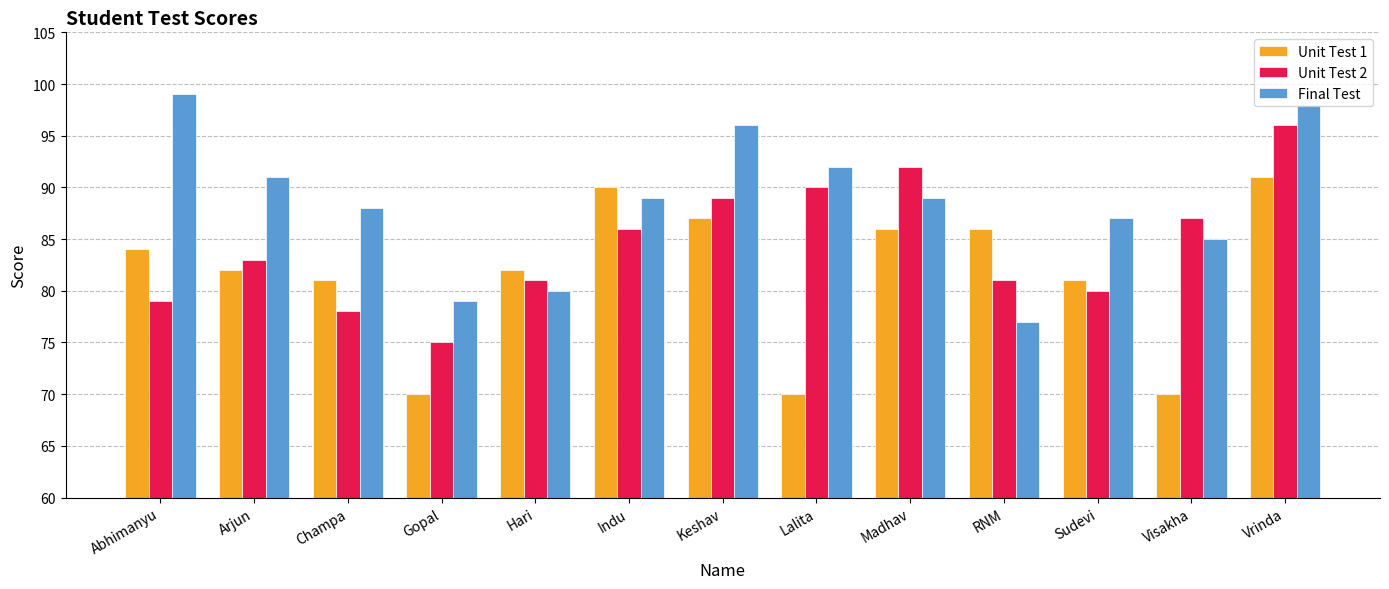

What is the difference between the highest and lowest values at Indu?

4